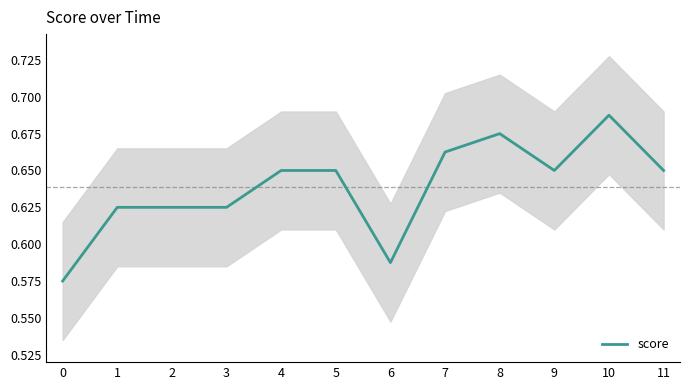

How many data points does each series have?

12